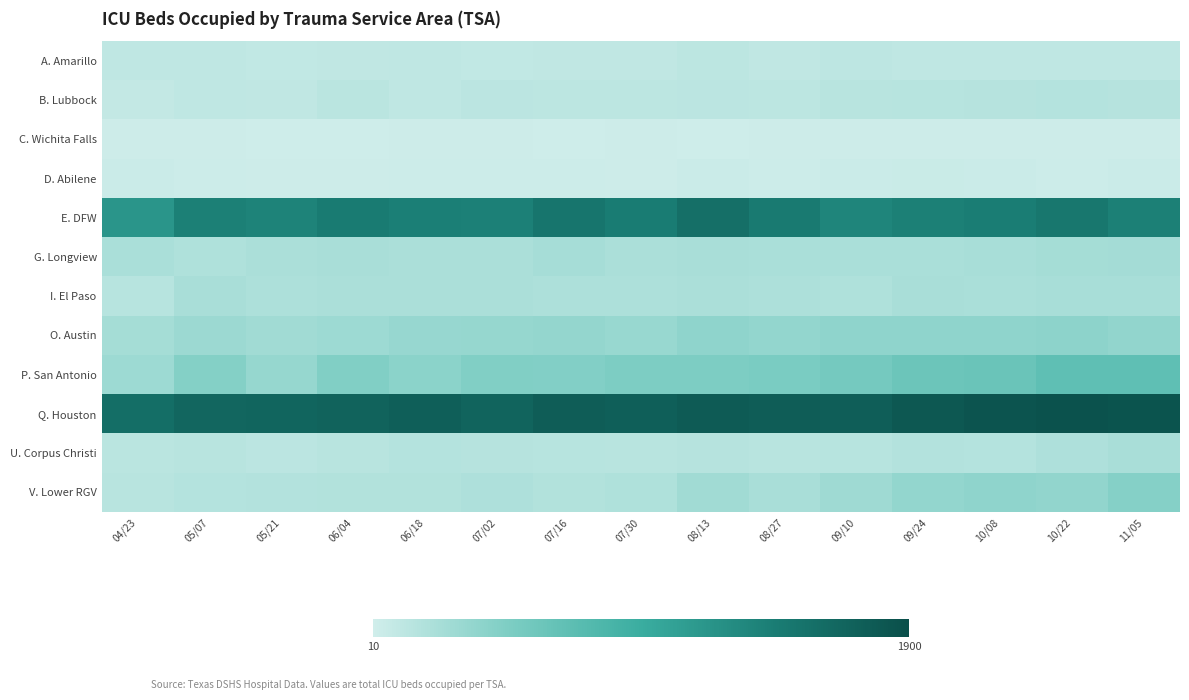

Reading left to right, list all the values displayed in this chart.

A. Amarillo: 04/23=106	05/07=111	05/21=98	06/04=101	06/18=107	07/02=95	07/16=101	07/30=105	08/13=123	08/27=102	09/10=114	09/24=108	10/08=112	10/22=113	11/05=110
B. Lubbock: 04/23=90	05/07=111	05/21=101	06/04=140	06/18=112	07/02=131	07/16=127	07/30=124	08/13=135	08/27=126	09/10=143	09/24=152	10/08=161	10/22=171	11/05=161
C. Wichita Falls: 04/23=27	05/07=25	05/21=24	06/04=20	06/18=29	07/02=27	07/16=22	07/30=31	08/13=22	08/27=32	09/10=32	09/24=32	10/08=27	10/22=27	11/05=29
D. Abilene: 04/23=41	05/07=37	05/21=31	06/04=32	06/18=36	07/02=35	07/16=36	07/30=30	08/13=42	08/27=39	09/10=46	09/24=47	10/08=45	10/22=34	11/05=40
E. DFW: 04/23=1186	05/07=1396	05/21=1368	06/04=1440	06/18=1405	07/02=1386	07/16=1494	07/30=1434	08/13=1567	08/27=1456	09/10=1342	09/24=1393	10/08=1419	10/22=1481	11/05=1393
G. Longview: 04/23=230	05/07=200	05/21=221	06/04=236	06/18=221	07/02=218	07/16=253	07/30=220	08/13=235	08/27=229	09/10=231	09/24=227	10/08=241	10/22=259	11/05=267
I. El Paso: 04/23=156	05/07=232	05/21=215	06/04=219	06/18=222	07/02=217	07/16=214	07/30=213	08/13=219	08/27=215	09/10=199	09/24=233	10/08=231	10/22=240	11/05=245
O. Austin: 04/23=255	05/07=308	05/21=279	06/04=301	06/18=338	07/02=348	07/16=351	07/30=332	08/13=382	08/27=364	09/10=386	09/24=383	10/08=383	10/22=394	11/05=365
P. San Antonio: 04/23=302	05/07=446	05/21=346	06/04=461	06/18=407	07/02=462	07/16=458	07/30=488	08/13=485	08/27=511	09/10=542	09/24=606	10/08=620	10/22=694	11/05=692
Q. Houston: 04/23=1580	05/07=1661	05/21=1670	06/04=1691	06/18=1724	07/02=1674	07/16=1747	07/30=1724	08/13=1772	08/27=1748	09/10=1737	09/24=1803	10/08=1834	10/22=1860	11/05=1843
U. Corpus Christi: 04/23=142	05/07=145	05/21=129	06/04=147	06/18=171	07/02=164	07/16=155	07/30=148	08/13=163	08/27=145	09/10=151	09/24=178	10/08=170	10/22=208	11/05=233
V. Lower RGV: 04/23=143	05/07=169	05/21=178	06/04=187	06/18=181	07/02=208	07/16=180	07/30=197	08/13=276	08/27=236	09/10=291	09/24=364	10/08=381	10/22=367	11/05=445